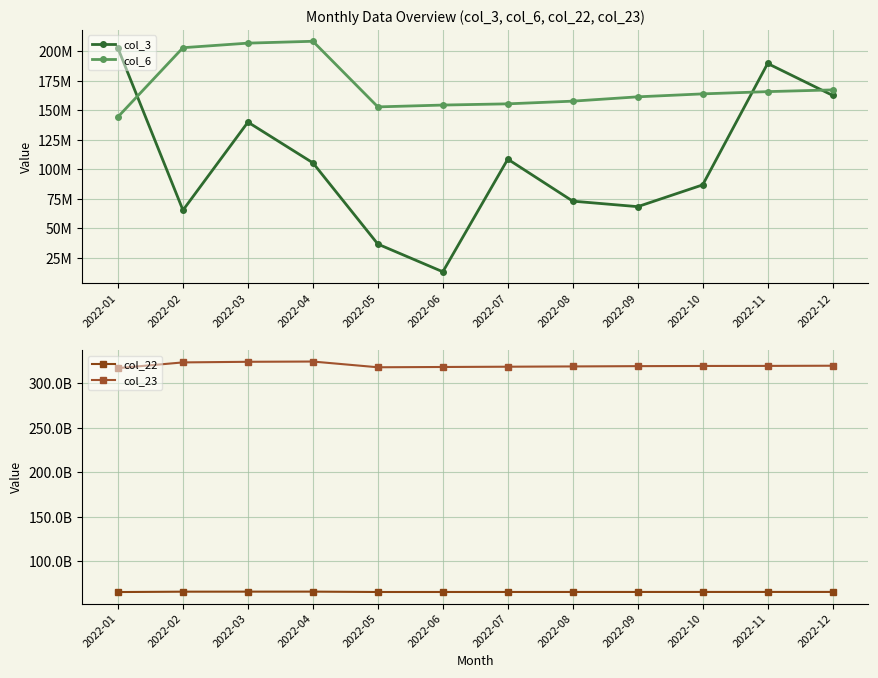

List the series in order of their peak value, lowest first.

col_3, col_6, col_22, col_23